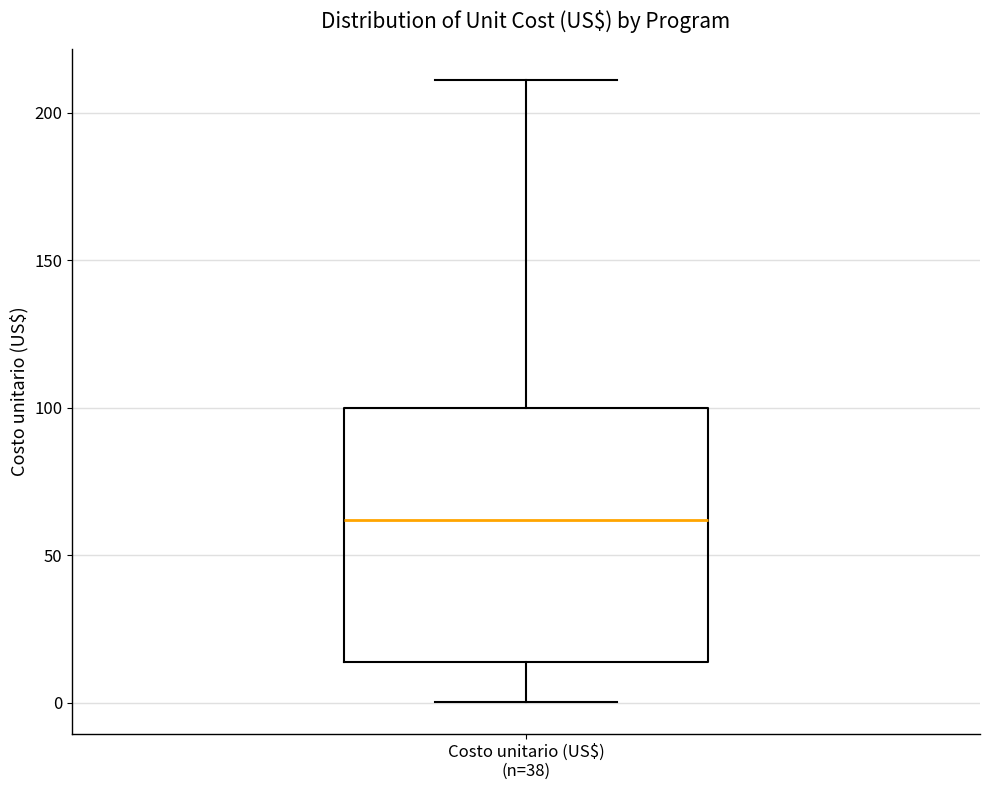

Read this box plot against the y-axis: the position of the median line, the range covered by the box, and the ends of both whiskers. The values are not printed on the chart, so give them approximately, as read against the axis.

median 60, box 15 to 100, whiskers 0 to 210